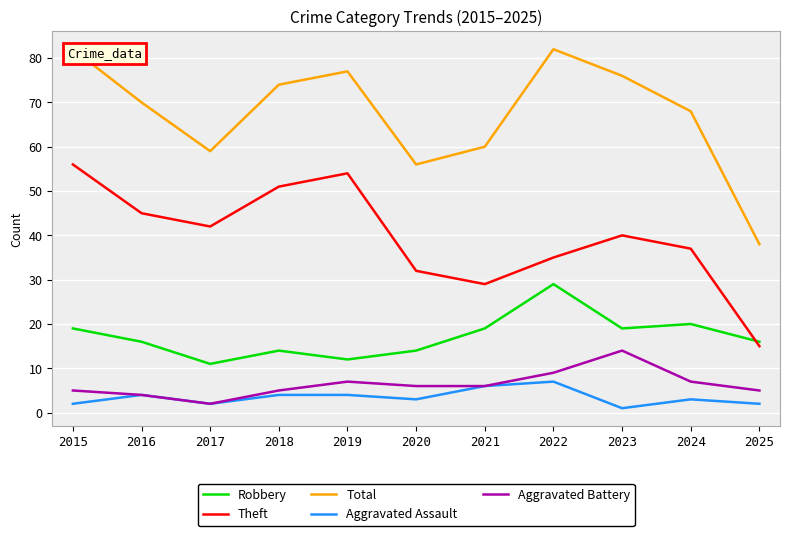

At how many categories does at least one series exceed 53?

10